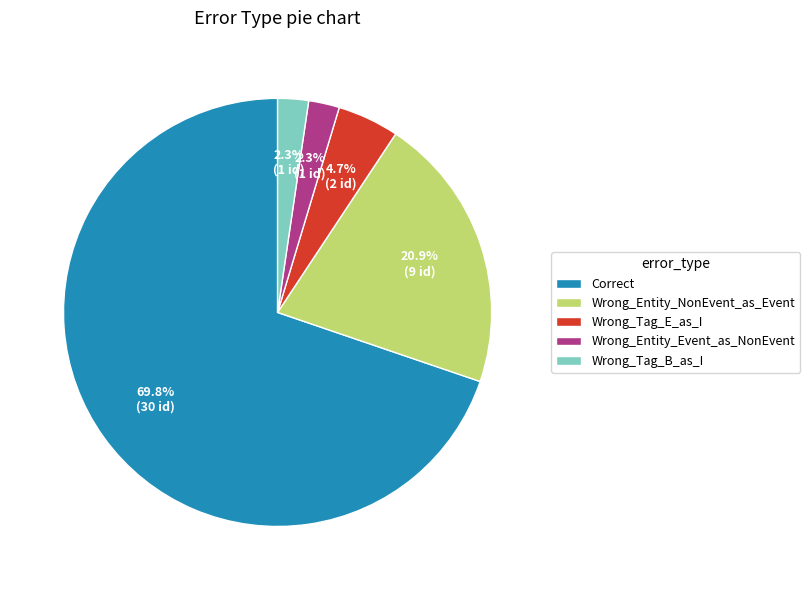

To the nearest percent, what portion does Wrong_Tag_E_as_I represent?

5%